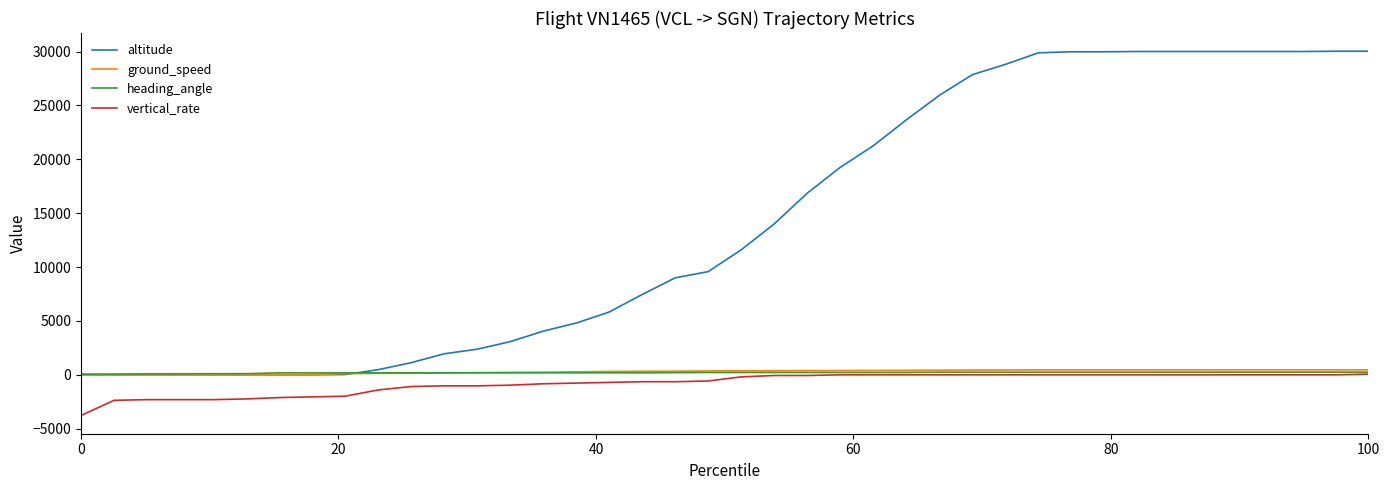

Which series has the largest range (max minus min)?

altitude